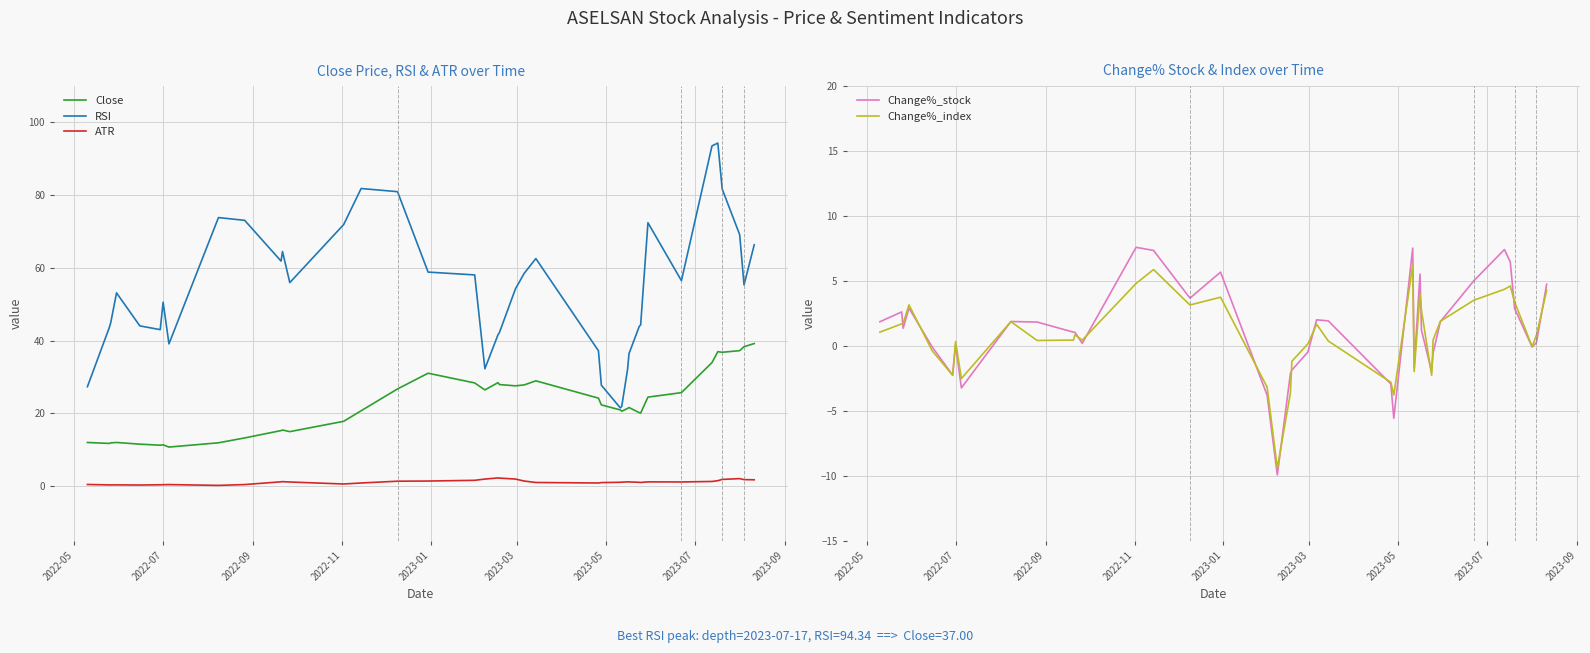

What is the highest value of the Close series?

39.2